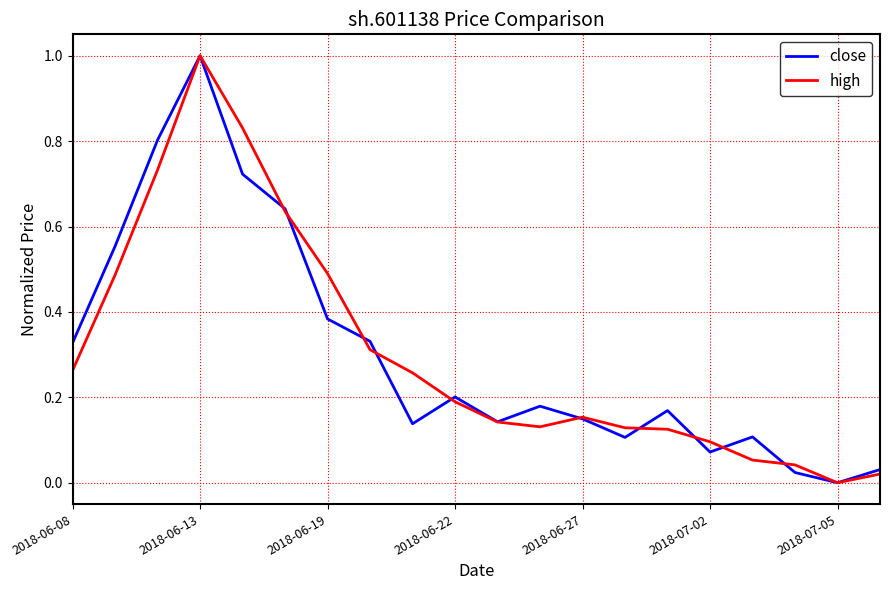

At which category does high reach its first local peak?

2018-06-13